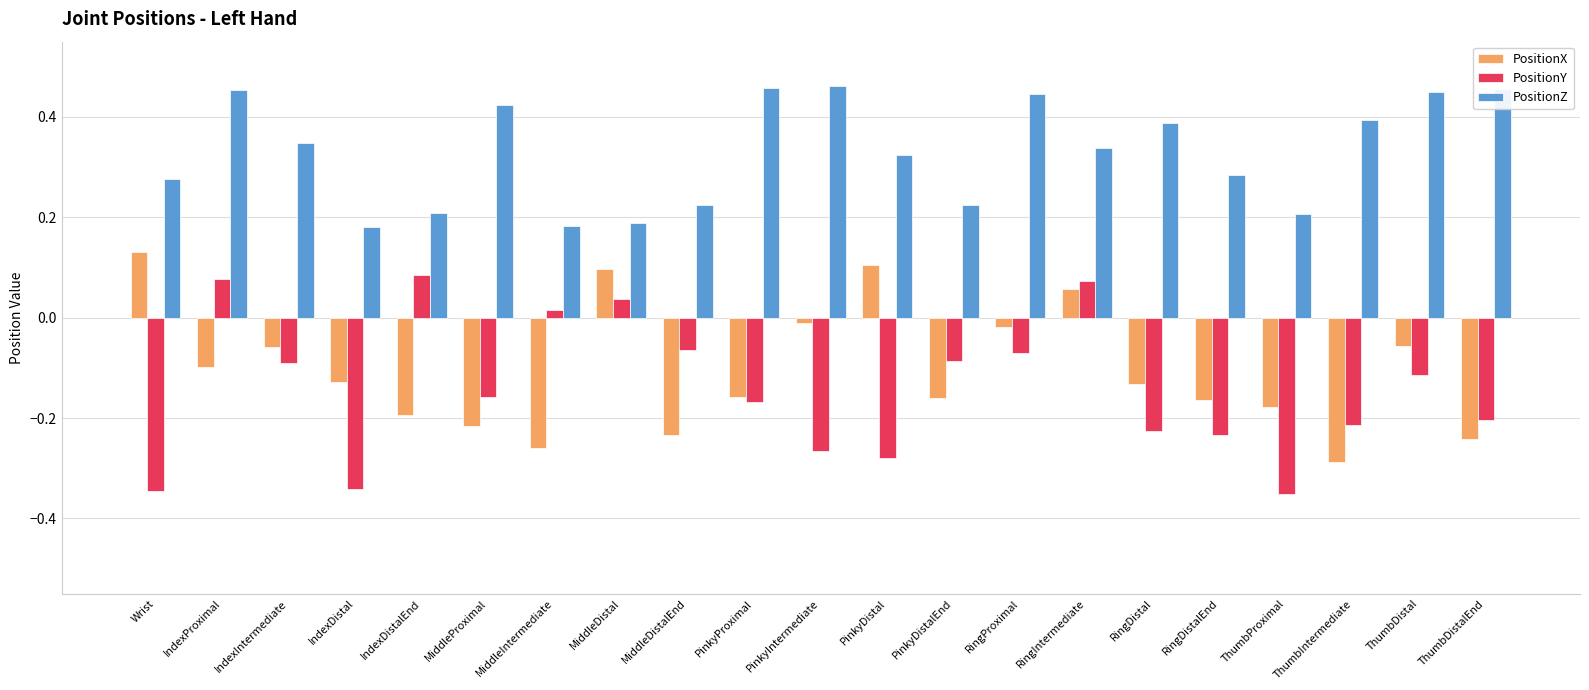

Where does the PositionY series first go above 0?

IndexProximal